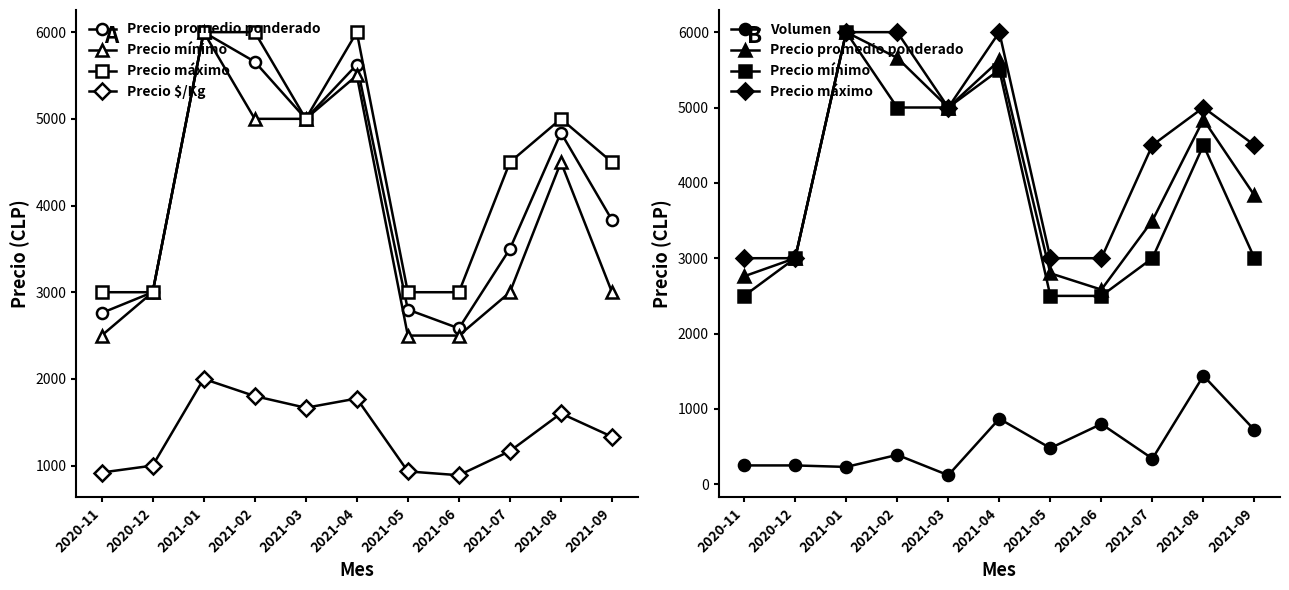

Between 2021-04 and 2021-06, which is larger?

2021-04